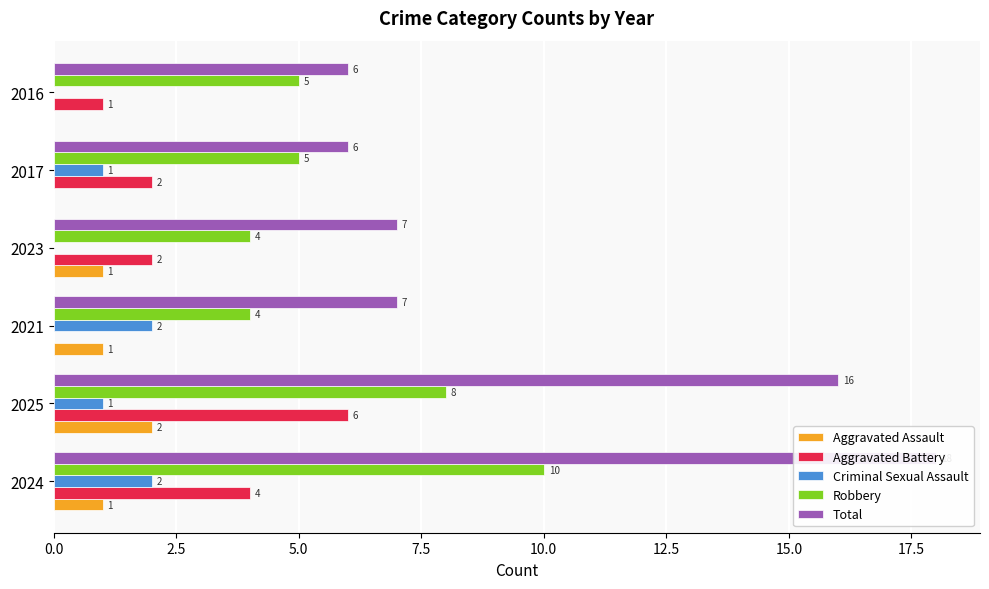

The value of Robbery at 2025 is 8. True or false?

True